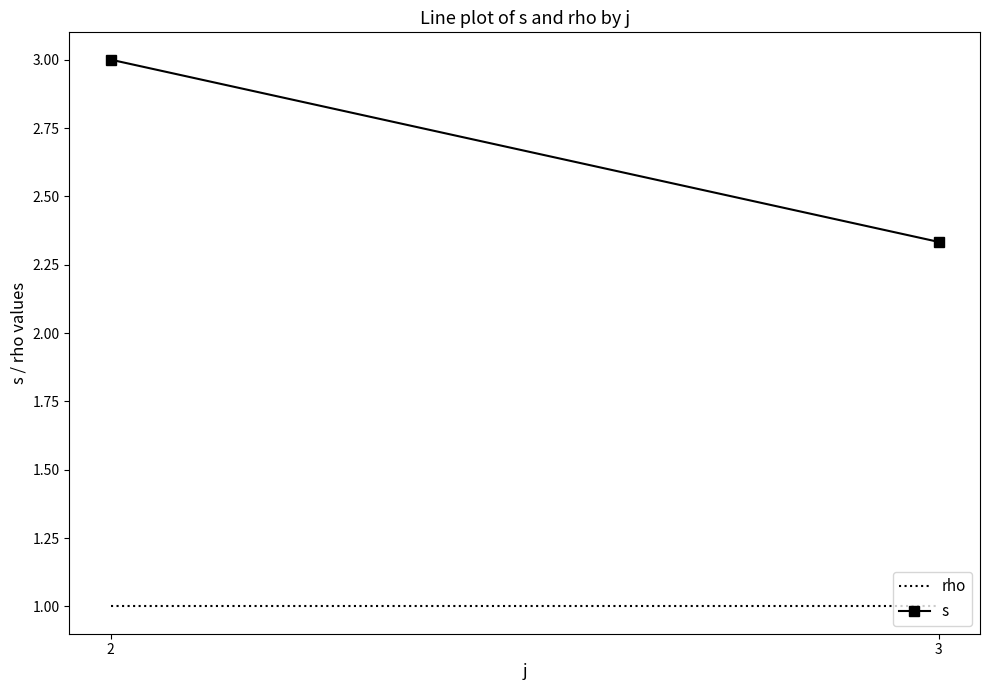

Rank the series by their maximum value, from lowest to highest.

rho, s